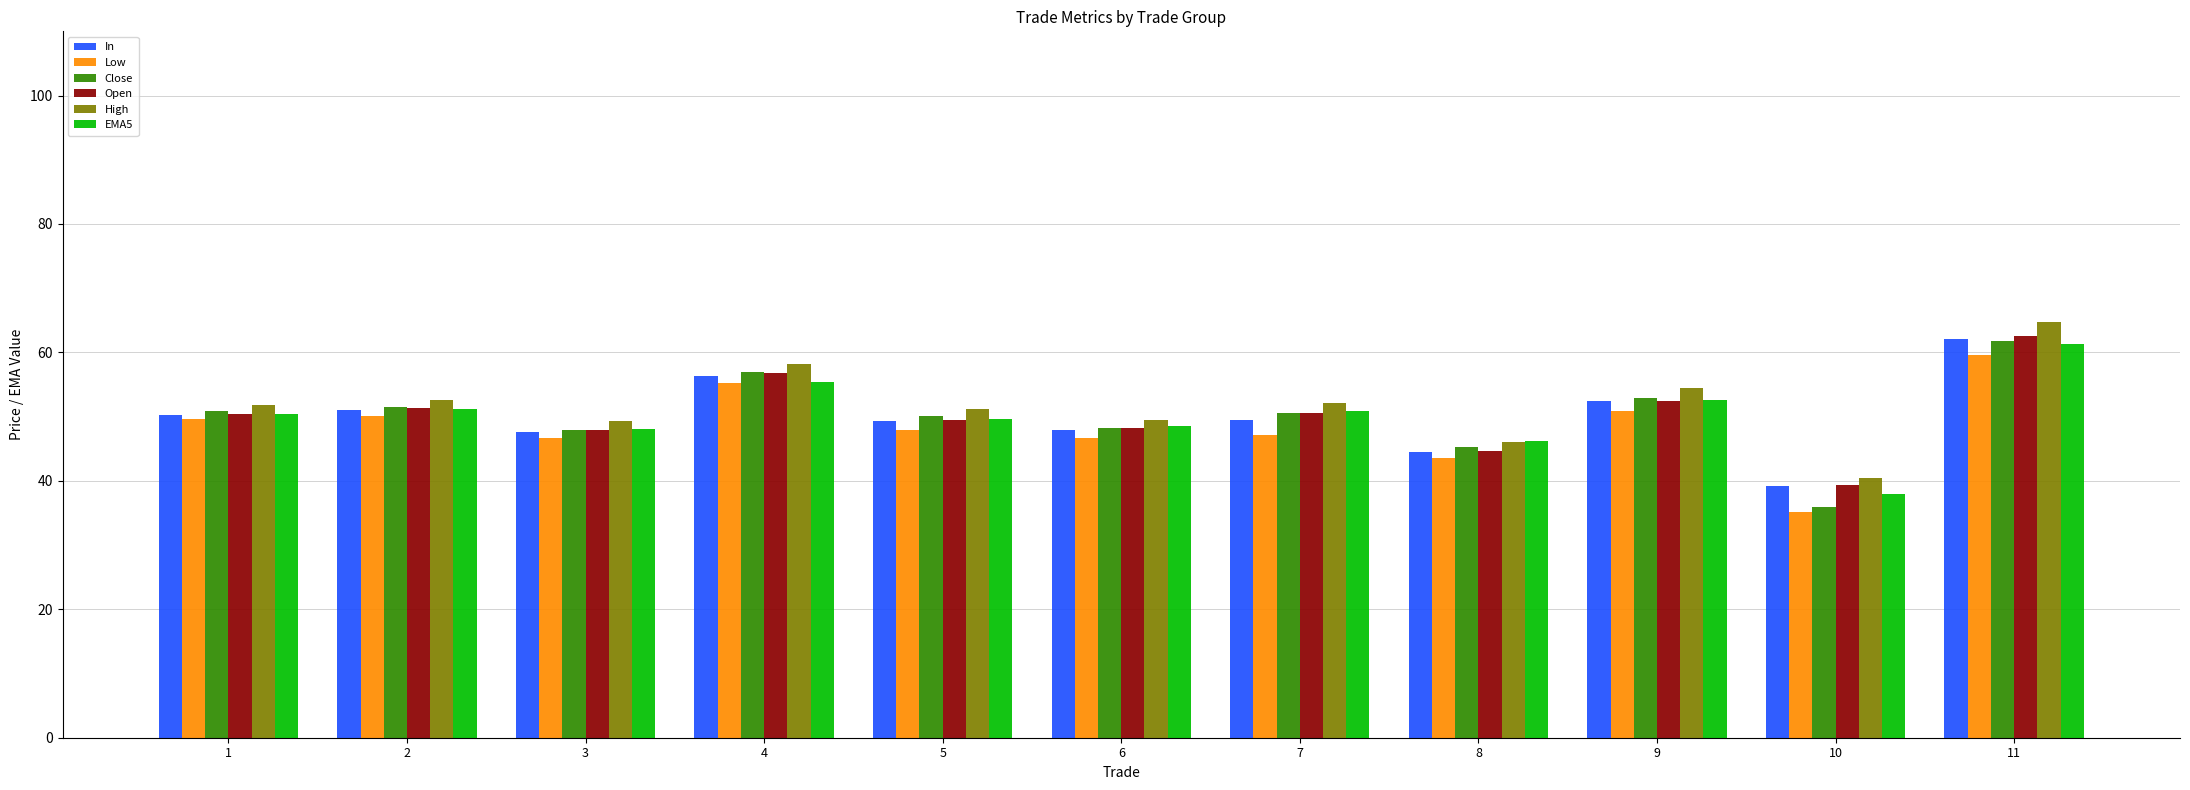

True or false: EMA5 has a value of 82.9 at 6.

False